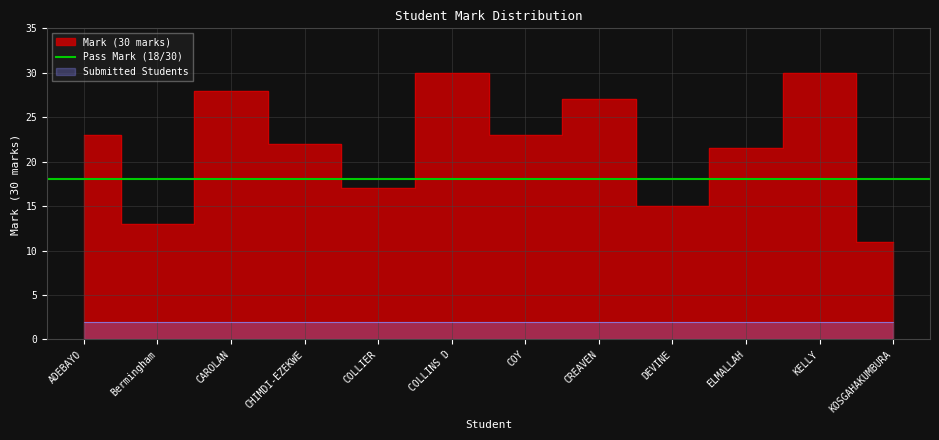

At which category does the chart reach its peak across all series?

COLLINS D